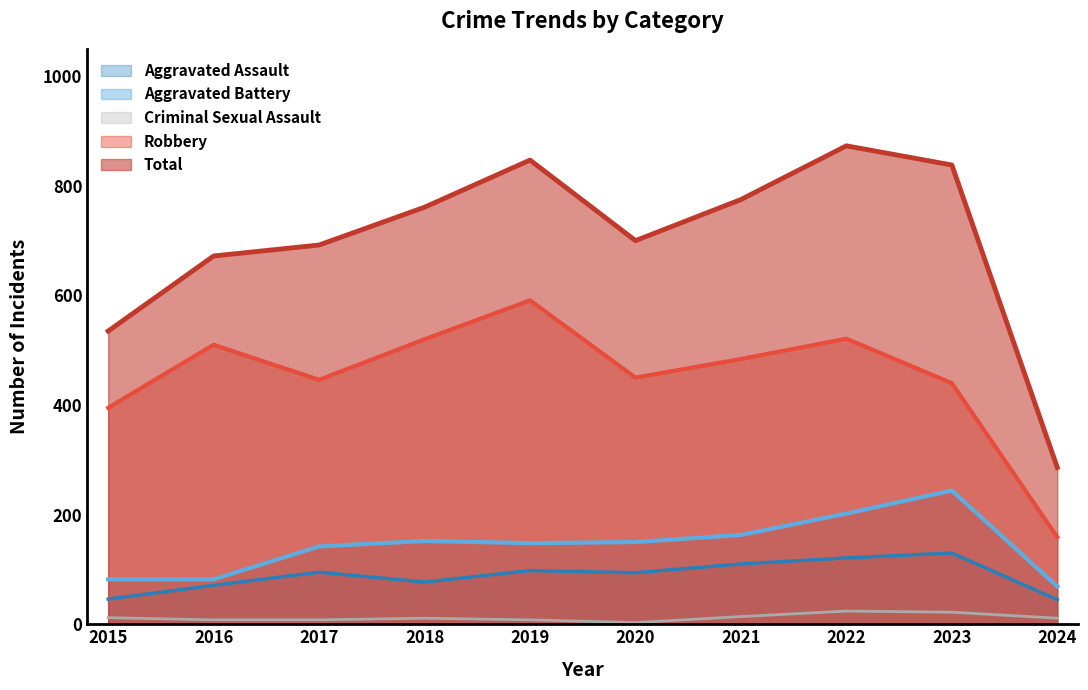

Between 2018 and 2019, which series saw the biggest shift?

Total